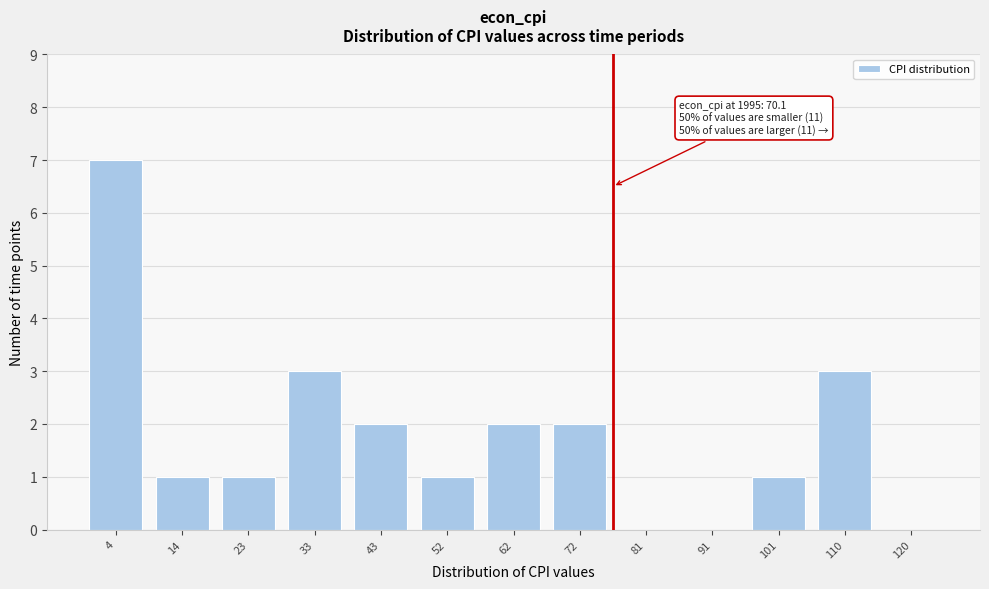

Reading left to right, transcribe all the data shown in this chart.

4=7	14=1	23=1	33=3	43=2	52=1	62=2	72=2	81=0	91=0	101=1	110=3	120=0